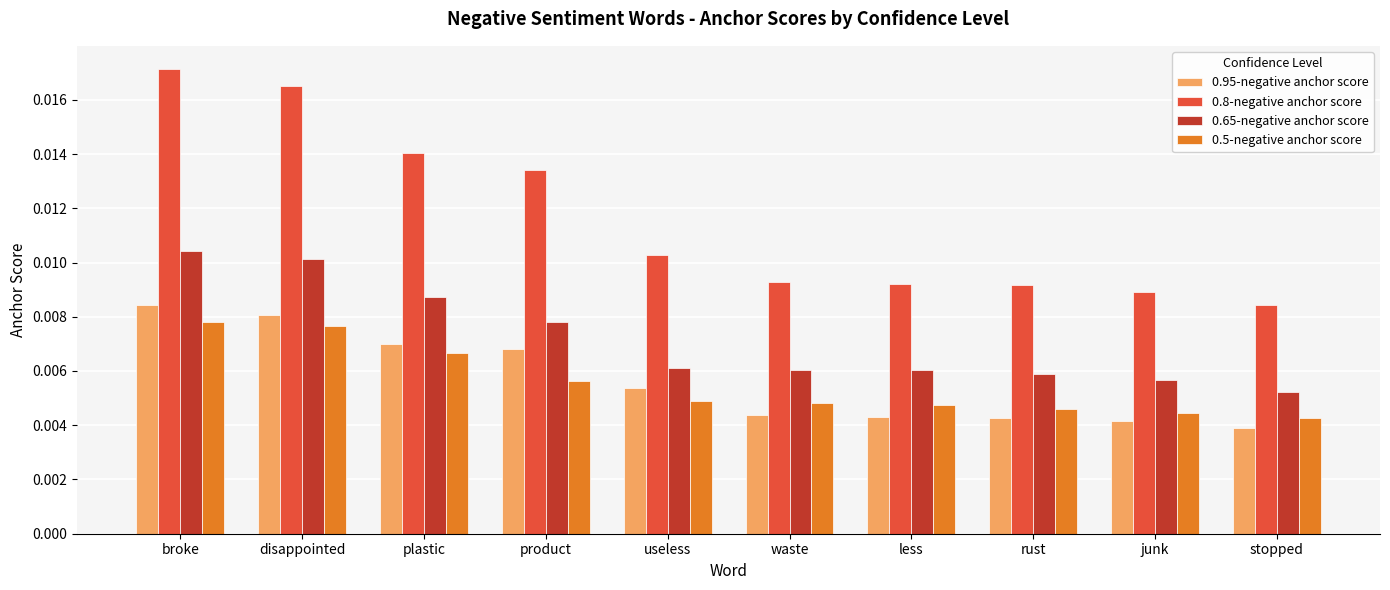

List the series in order of their peak value, highest first.

0.8-negative anchor score, 0.65-negative anchor score, 0.95-negative anchor score, 0.5-negative anchor score